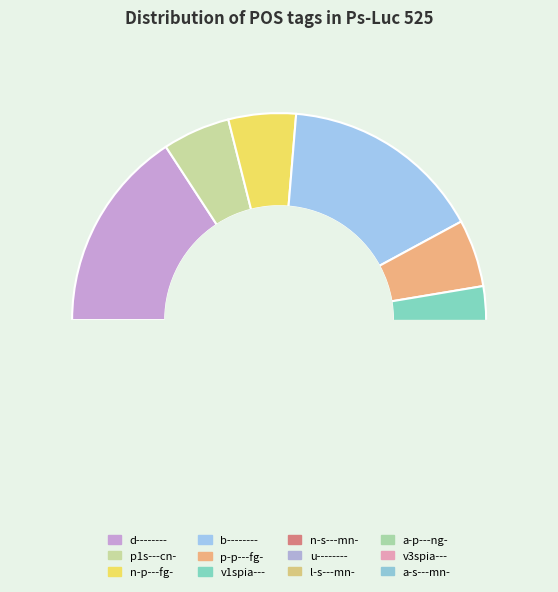

Between v1spia--- and a-s---mn-, which is larger?

v1spia---